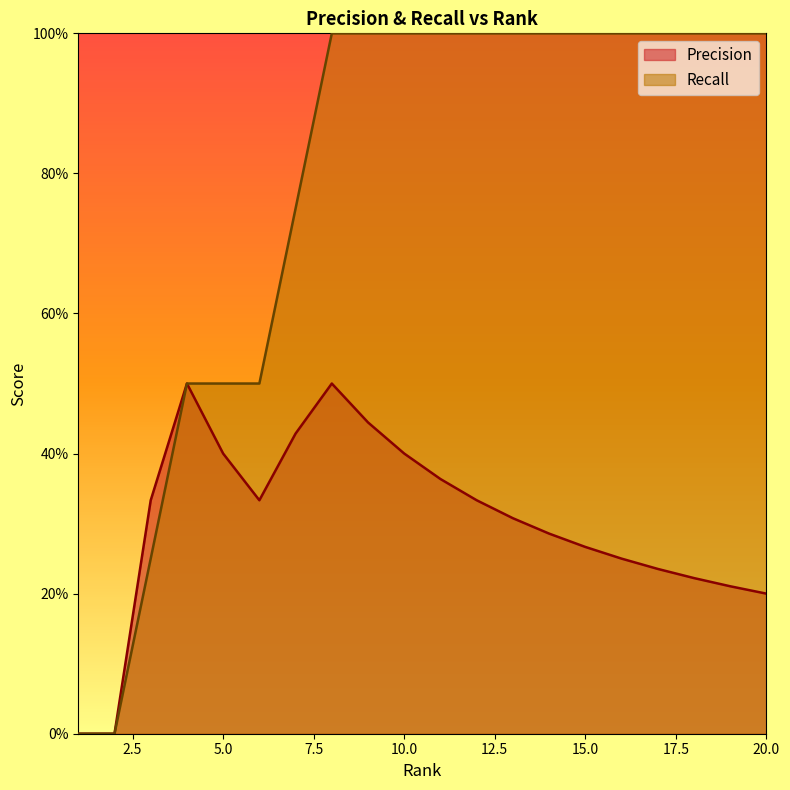

True or false: Recall and Precision cross at least once.

False